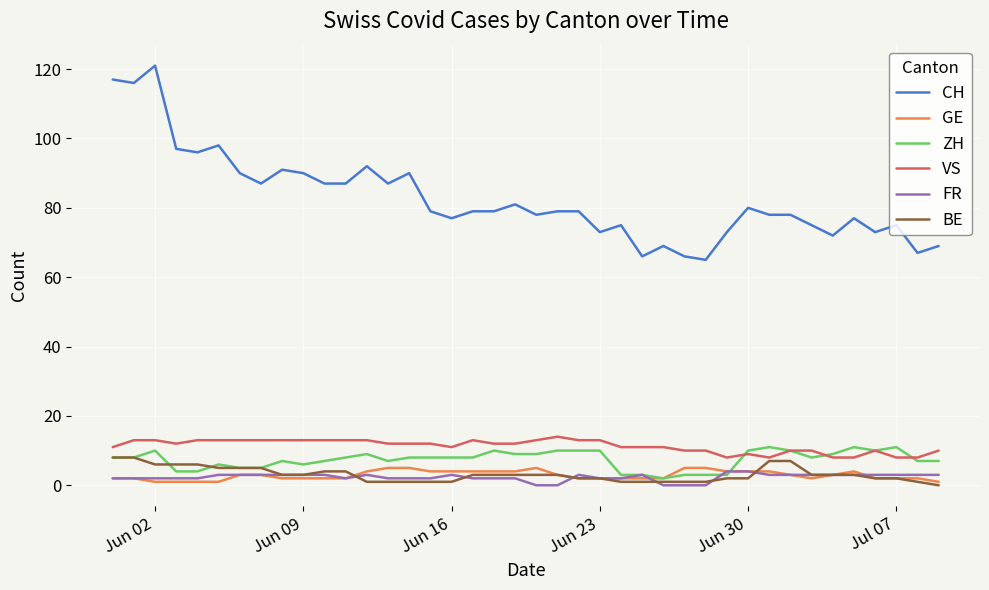

Which series has the largest total across all categories?

CH